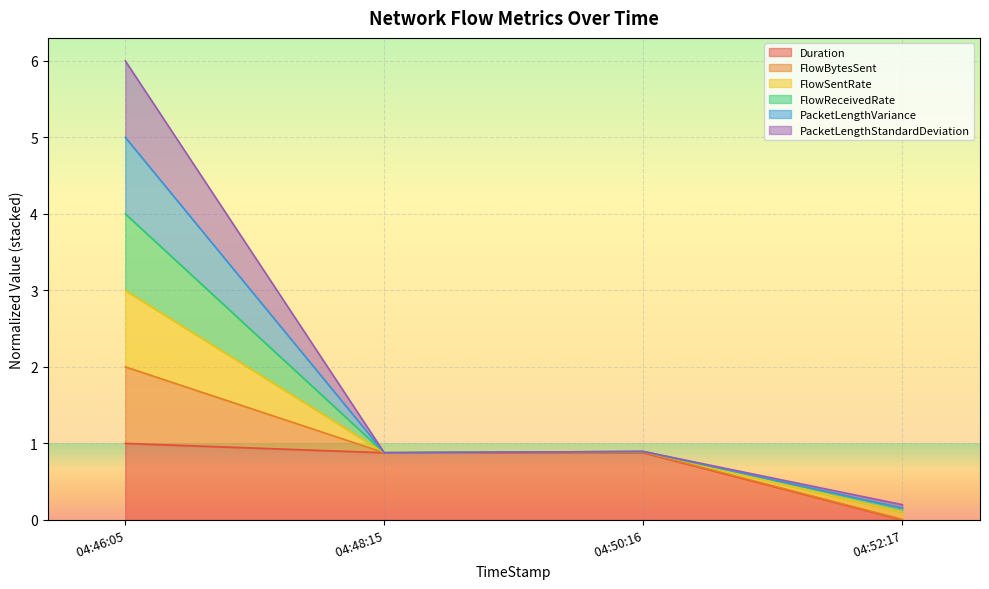

True or false: Duration and FlowBytesSent intersect in this chart.

False